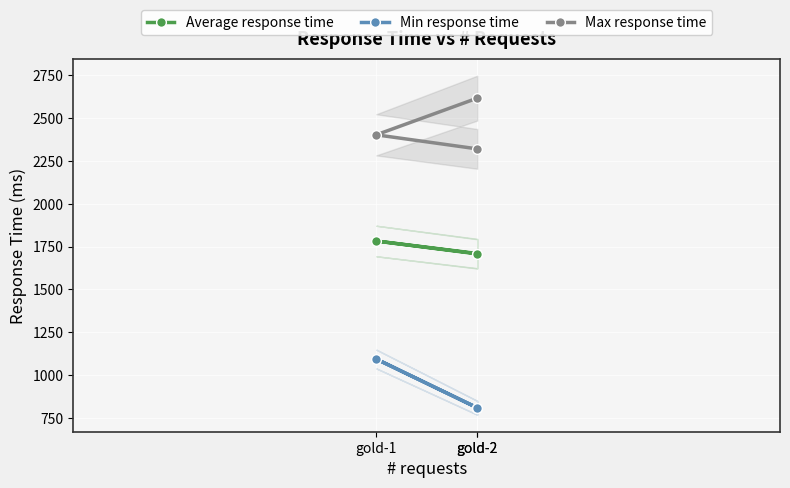

How many data points in Min response time are less than 810?

1